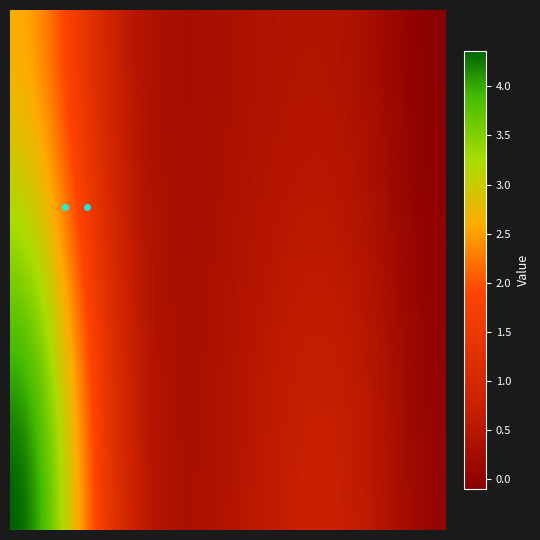

The 709 series shows 0 at 20. True or false?

True